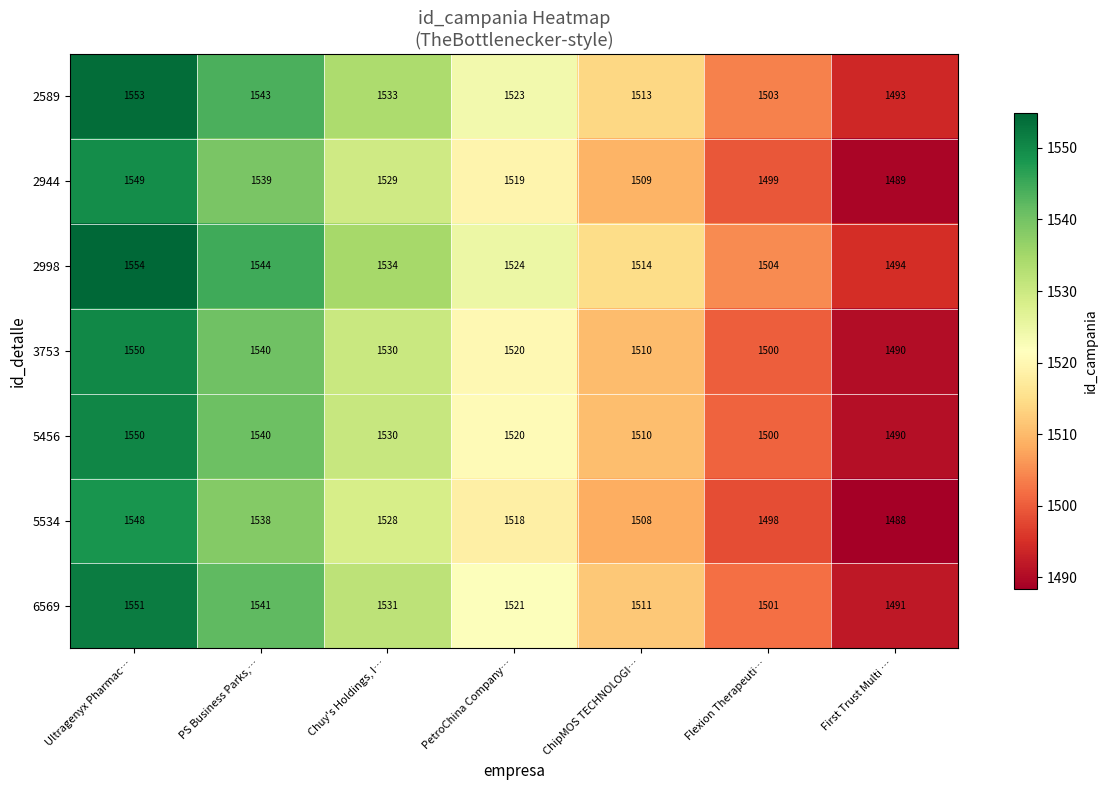

At which category is the sum across all series the highest?

Ultragenyx Pharmac…